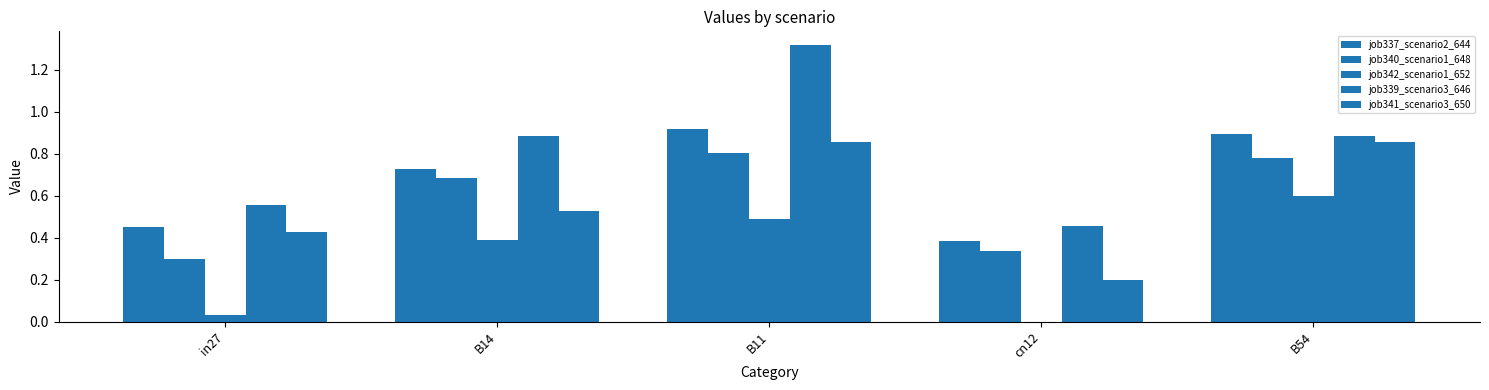

How many series are shown in this chart?

5